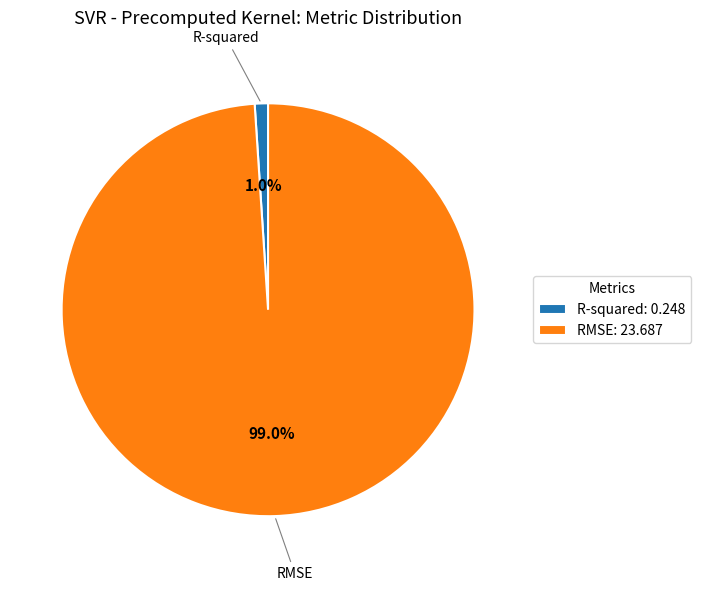

To the nearest percent, what percentage of the pie is R-squared?

1%